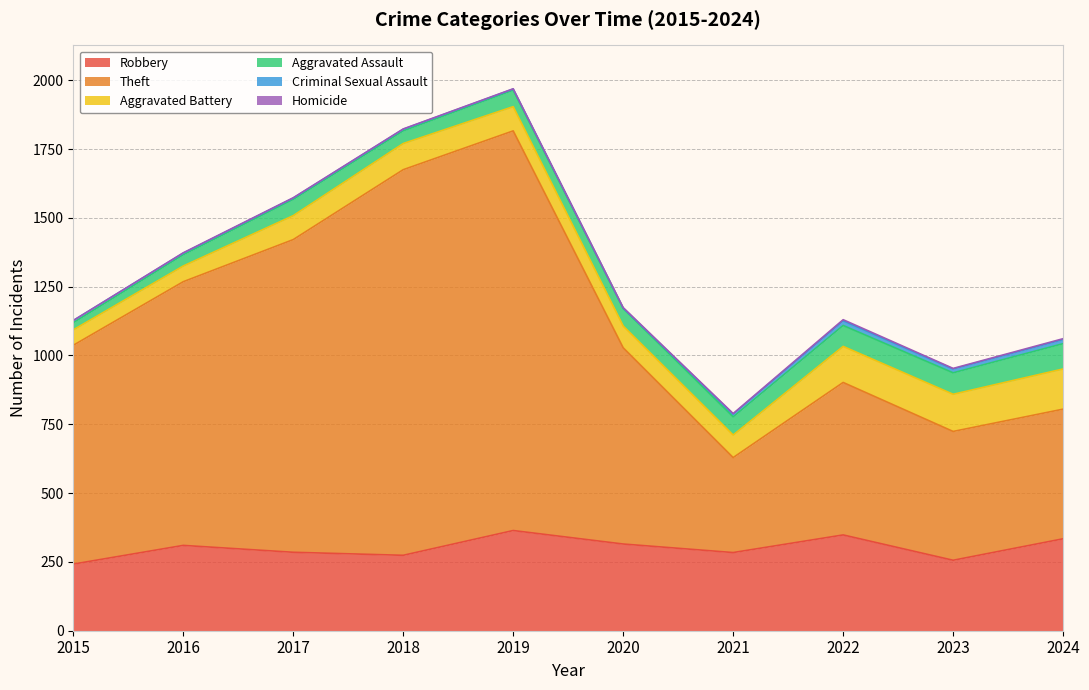

How many interior local valleys does the Robbery series have?

3